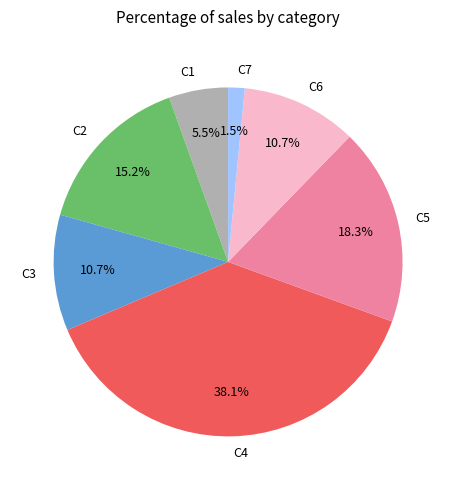

How much of the chart is everything except C7?

98.5%